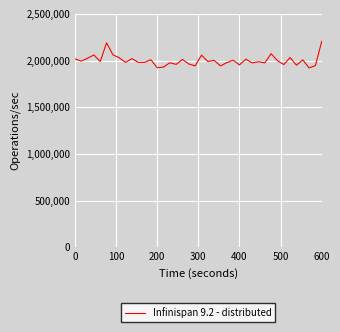

What is the minimum value shown in the chart?

1921613.2